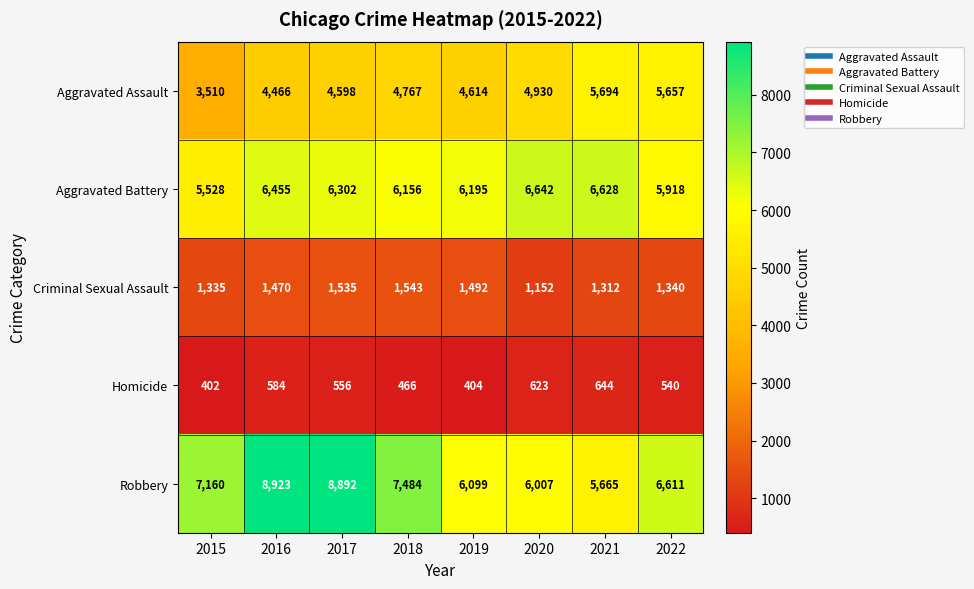

List the series in order of their peak value, lowest first.

Homicide, Criminal Sexual Assault, Aggravated Assault, Aggravated Battery, Robbery